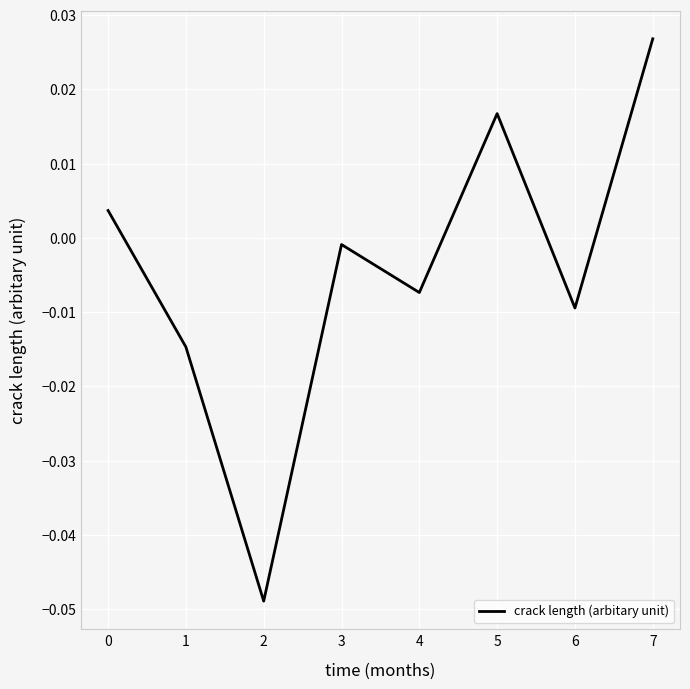

The chart shows a value of 0.0 at 4. True or false?

False